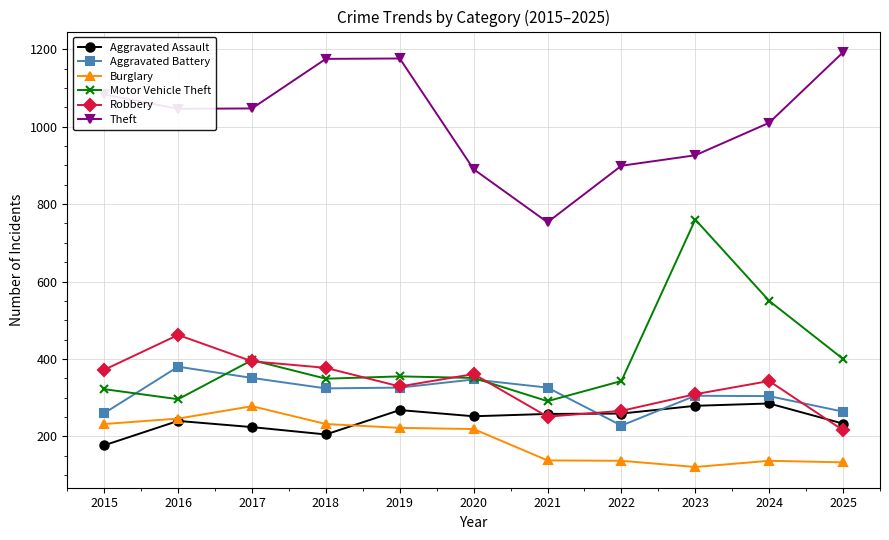

What is the value of the Theft point at the 6th from the left?

890